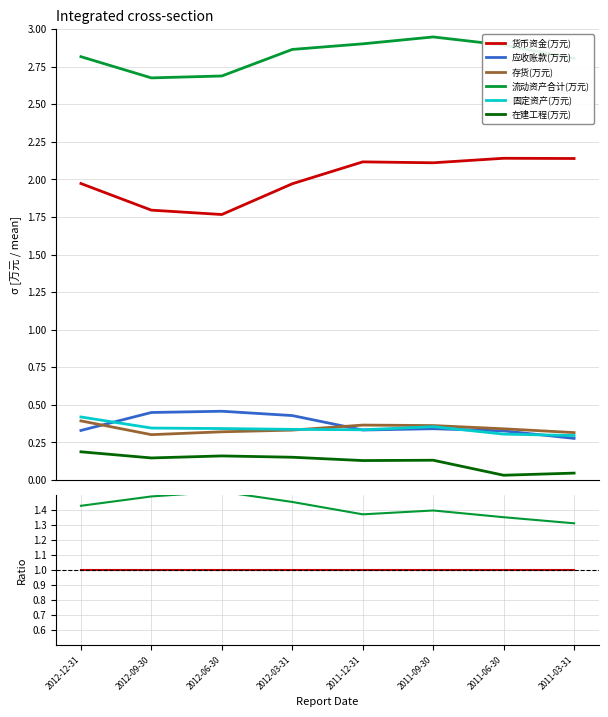

How many lines are shown in the chart?

6